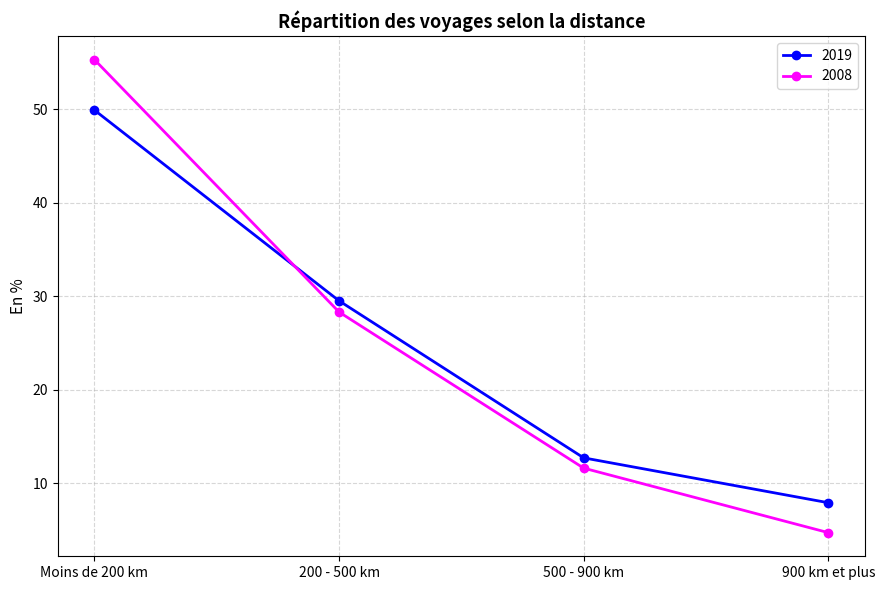

Between 500 - 900 km and 900 km et plus, which series saw the biggest shift?

2008